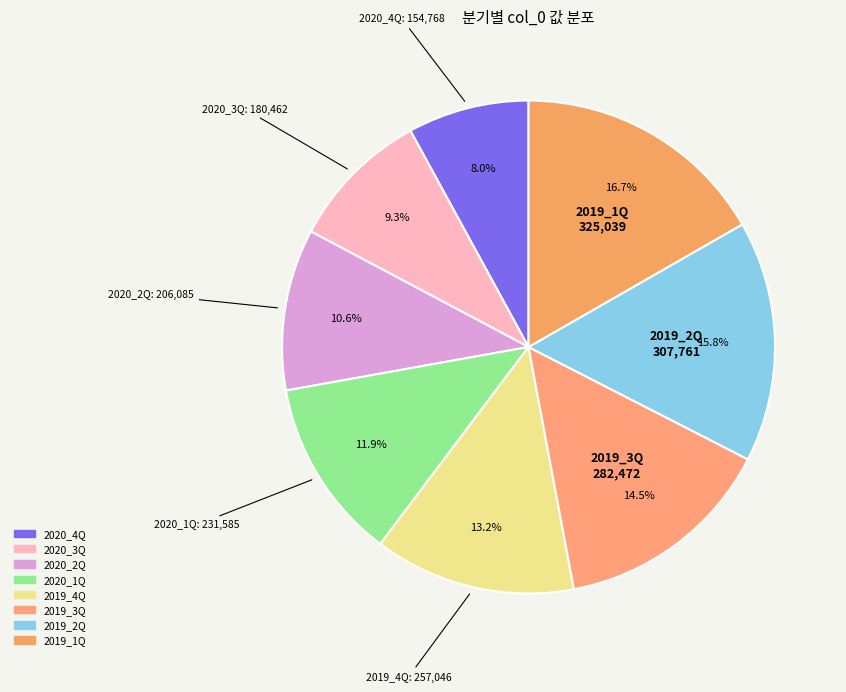

Combined, do 2020_1Q and 2019_2Q account for over 50%?

No